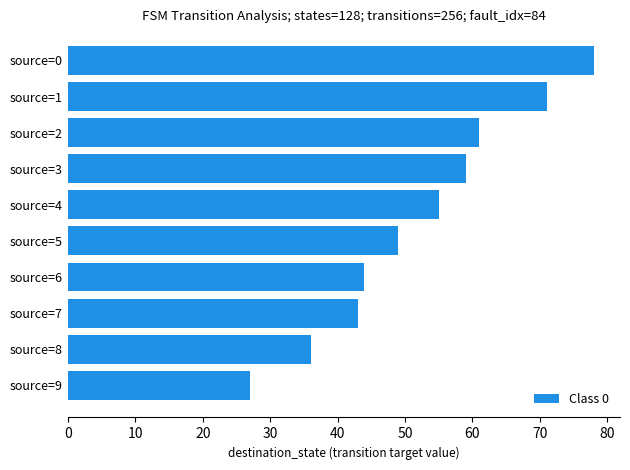

The value at source=0 is 78. True or false?

True